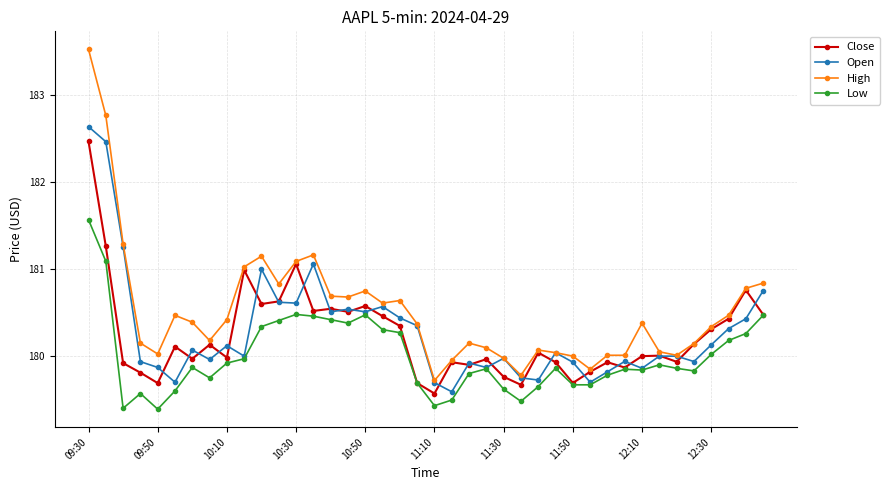

Which series has the largest range (max minus min)?

High